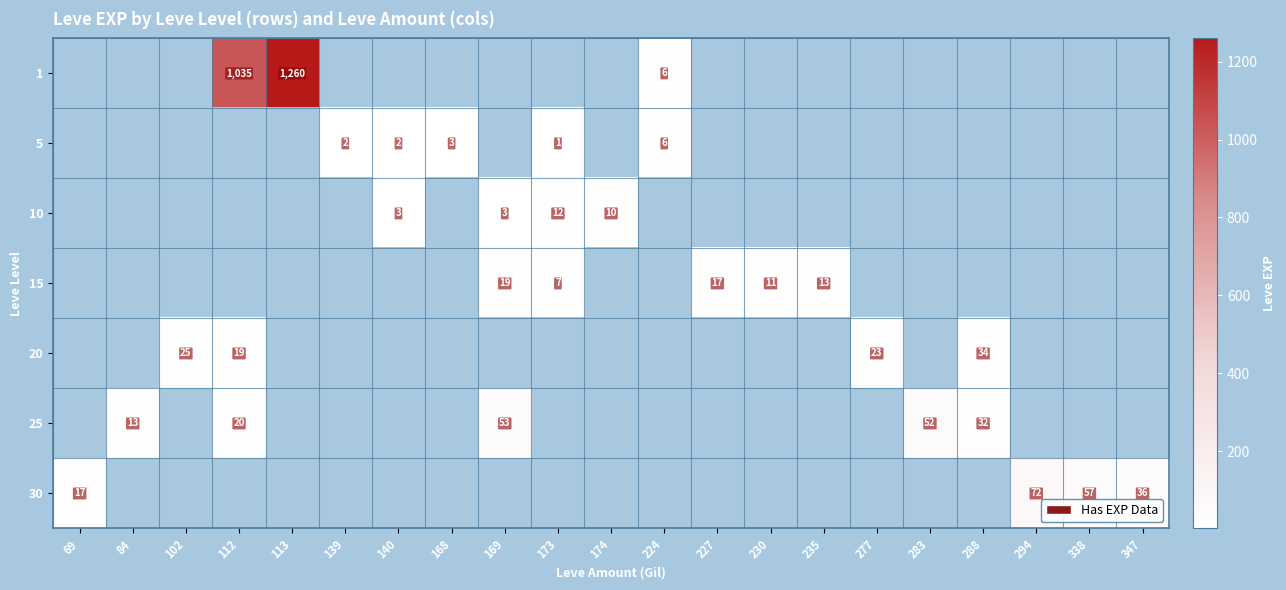

At which category is the sum across all series the highest?

113